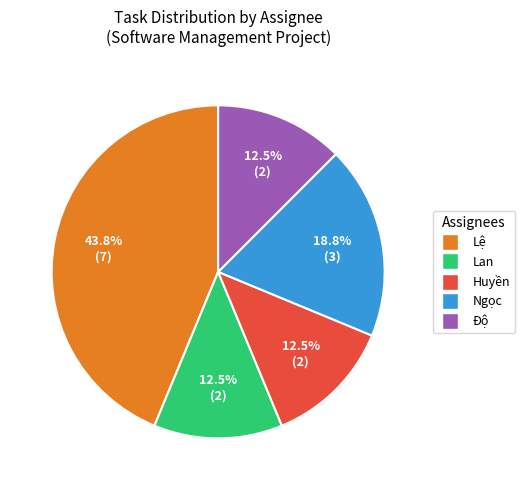

Is the sum of Độ and Lan greater than half?

No